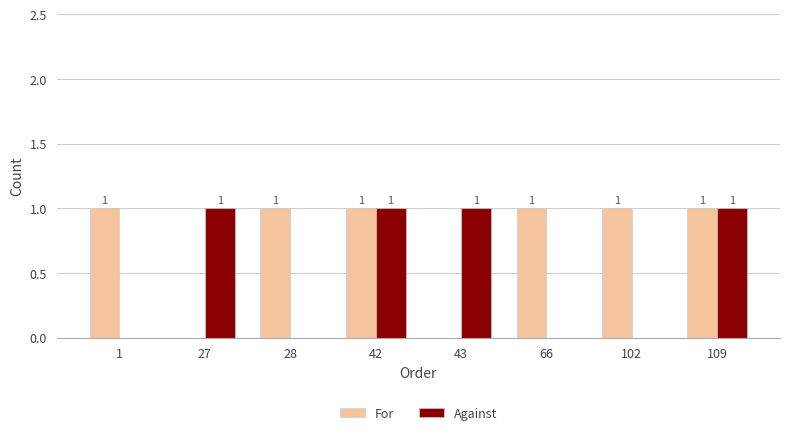

Is the value of For at 27 greater than the value of Against at 27?

No